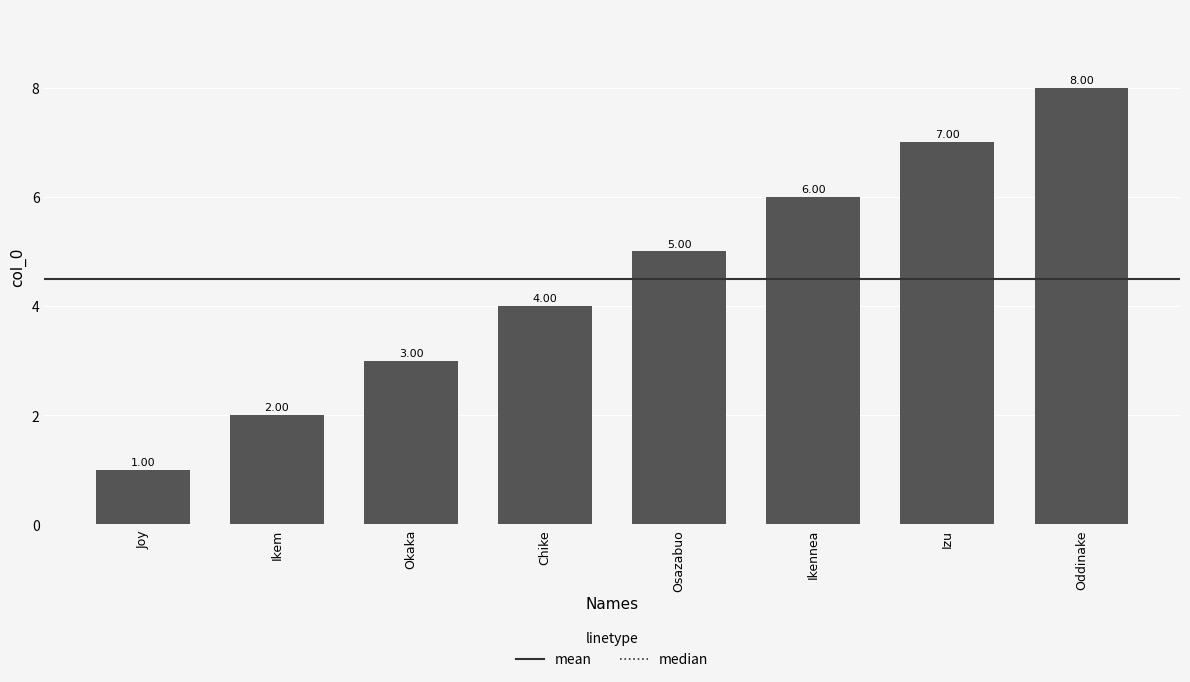

Reading right to left, extract all data points from this chart.

Oddinake=8	Izu=7	Ikennea=6	Osazabuo=5	Chike=4	Okaka=3	Ikem=2	Joy=1